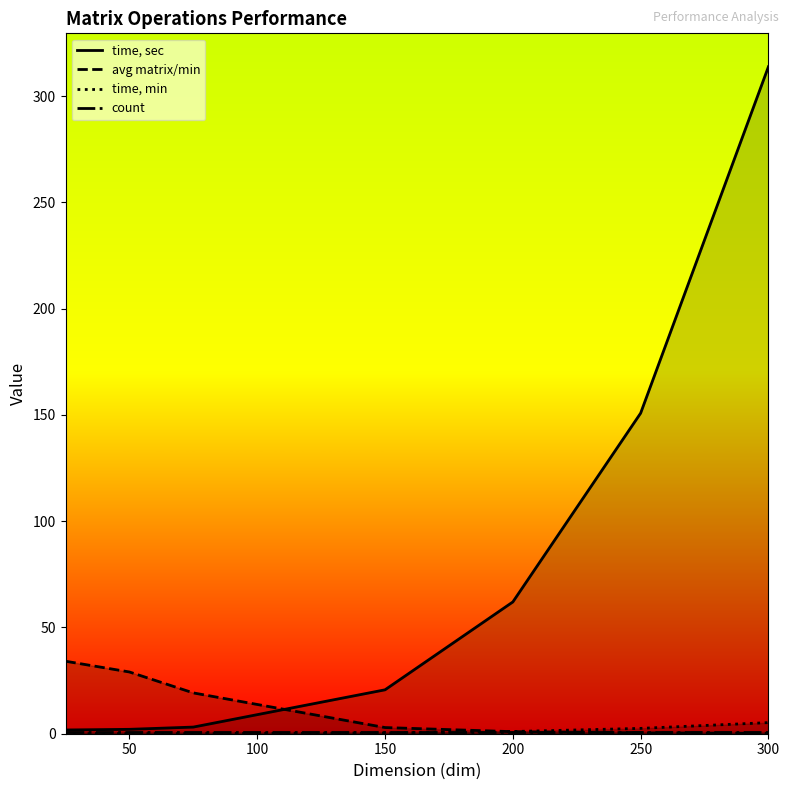

True or false: time, sec and time, min cross at least once.

False